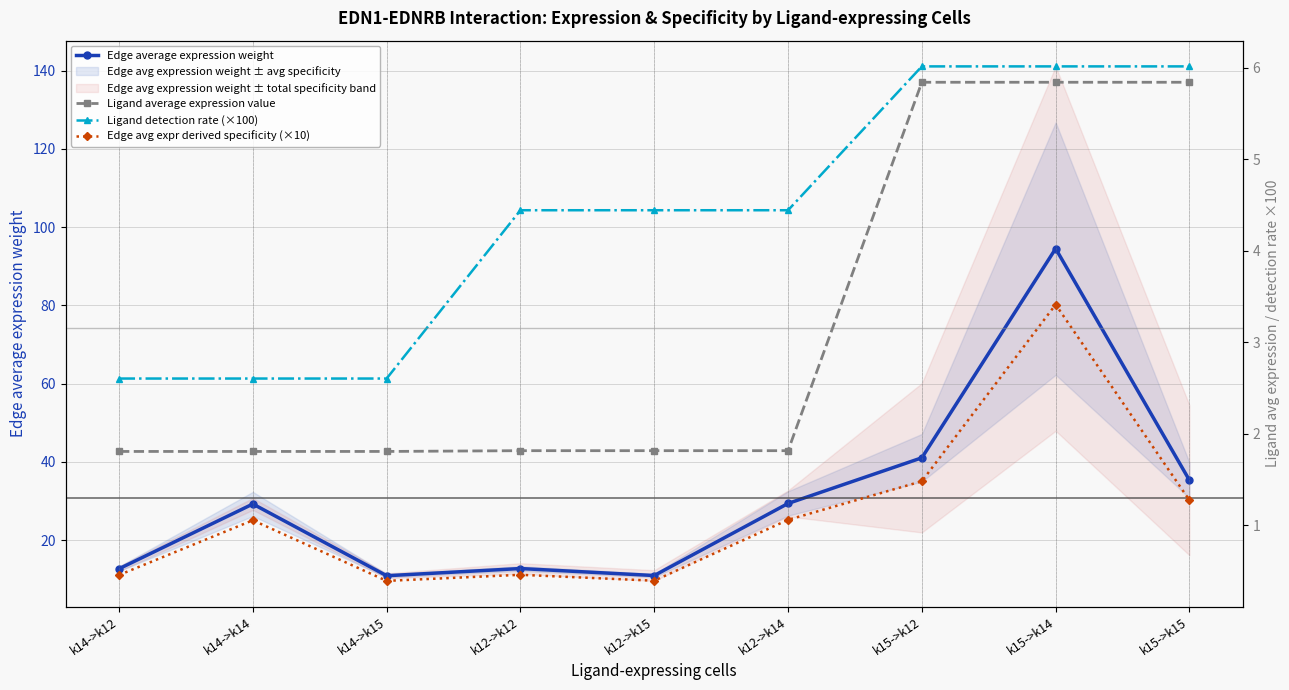

What is the label of the 8th point from the right?

k14->k14